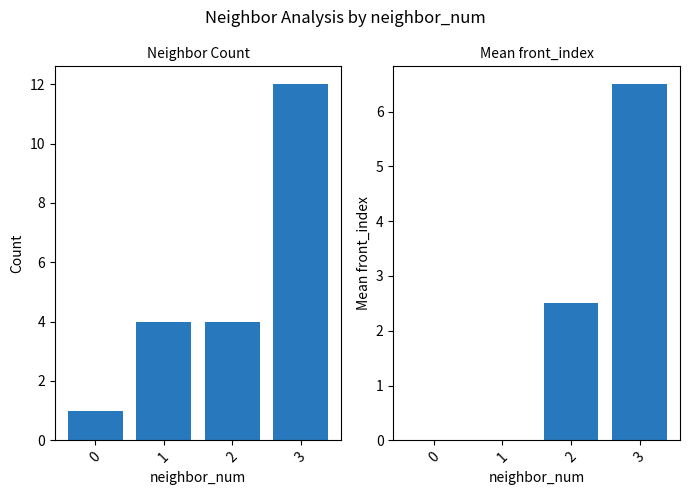

What is the value of the mean front_index bar at the 3rd from the left?

2.5